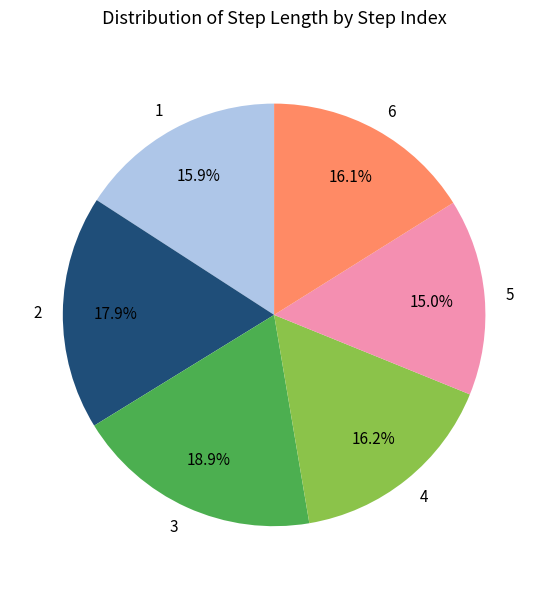

Does any single category account for the majority?

No